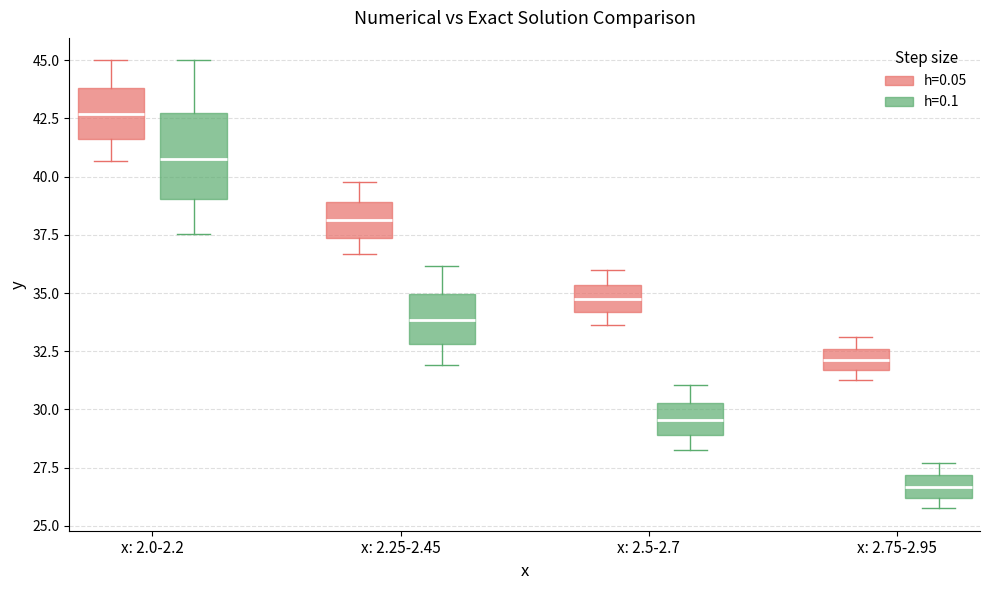

Where does the upper whisker of the box for x: 2.25-2.45 (h=0.1) end on the y-axis? The values are not printed on the chart, so give them approximately, as read against the axis.

36.0